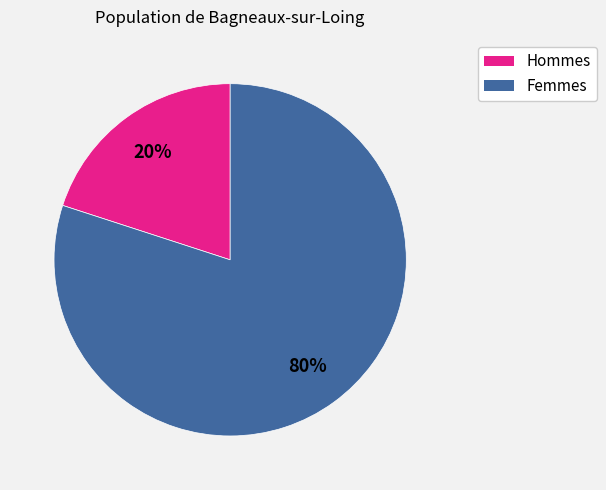

How many segments does this pie chart have?

2